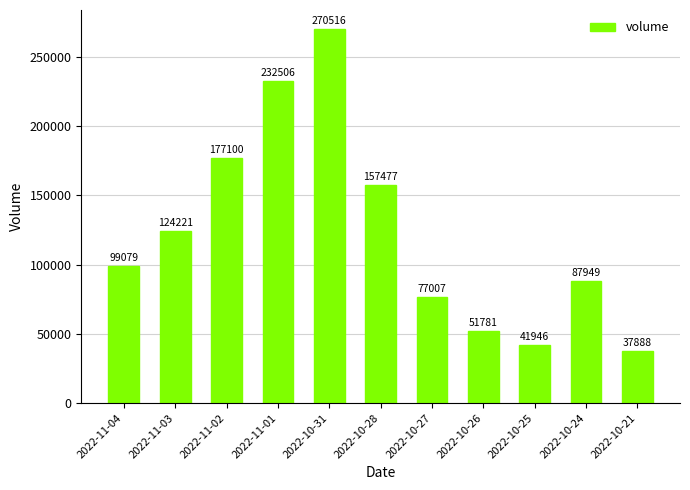

What position from the right is 2022-10-25?

3